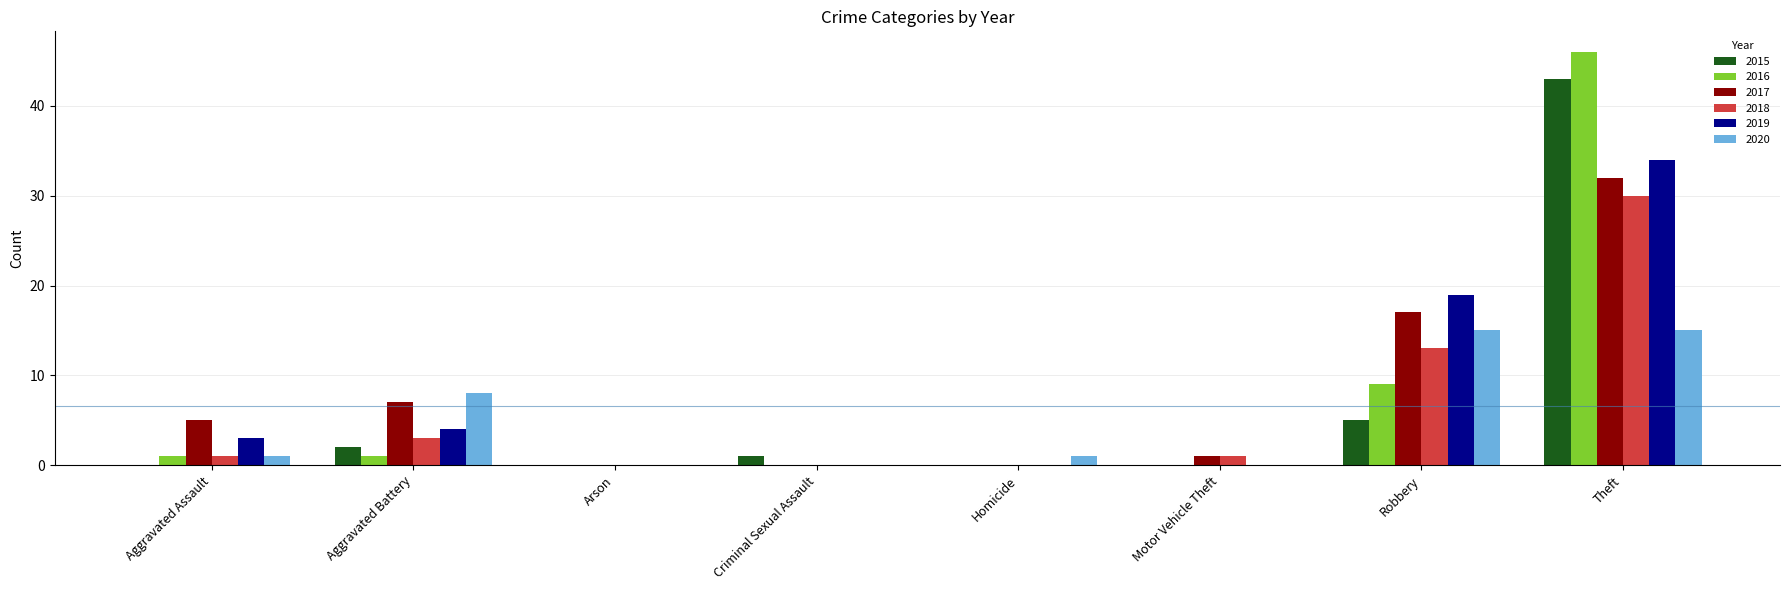

What is the greatest value displayed?

46